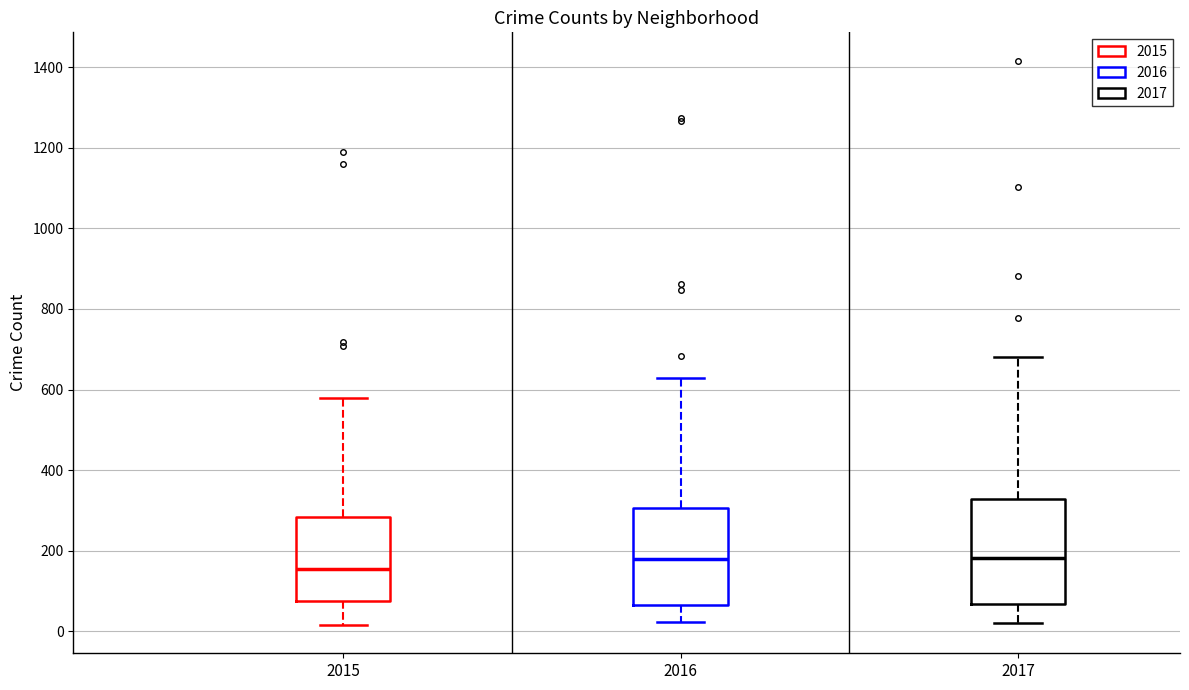

Which box has the lowest median line?

2015